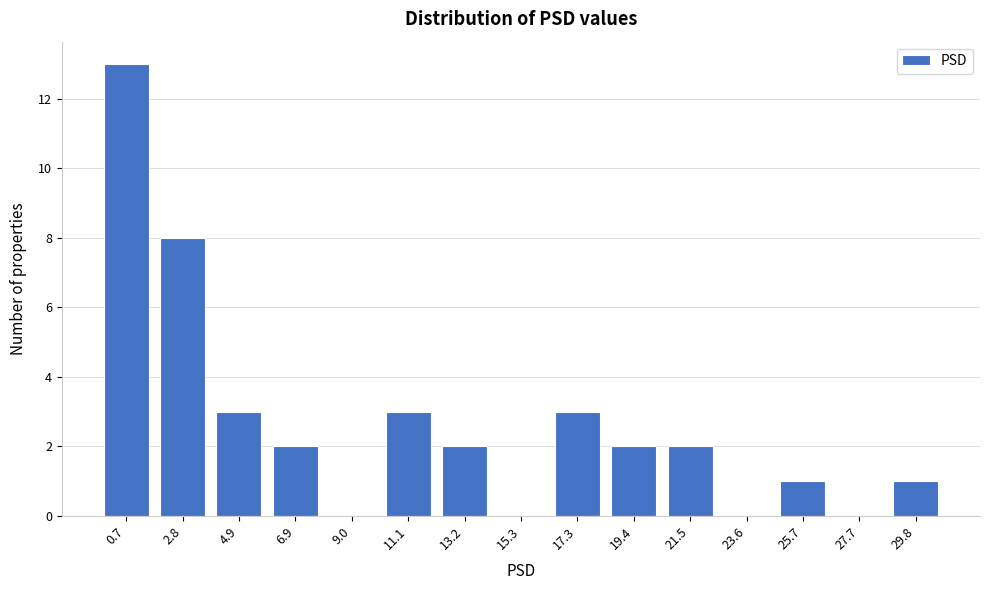

Reading left to right, transcribe all the data shown in this chart.

0.7=13	2.8=8	4.9=3	6.9=2	9.0=0	11.1=3	13.2=2	15.3=0	17.3=3	19.4=2	21.5=2	23.6=0	25.7=1	27.7=0	29.8=1